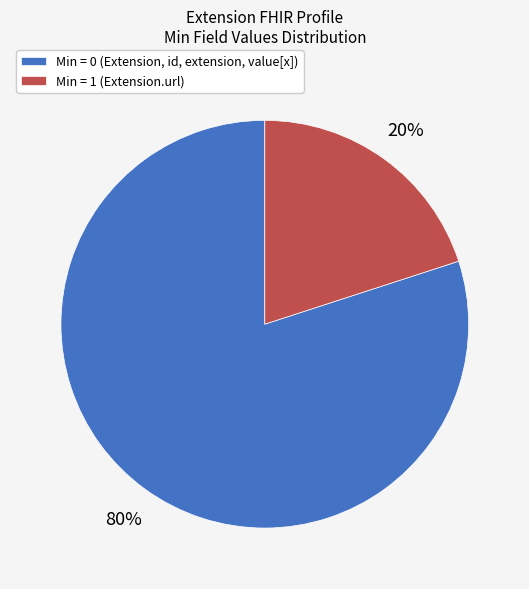

True or false: Min = 0 (Extension, id, extension, value[x]) accounts for 80% of the total.

True